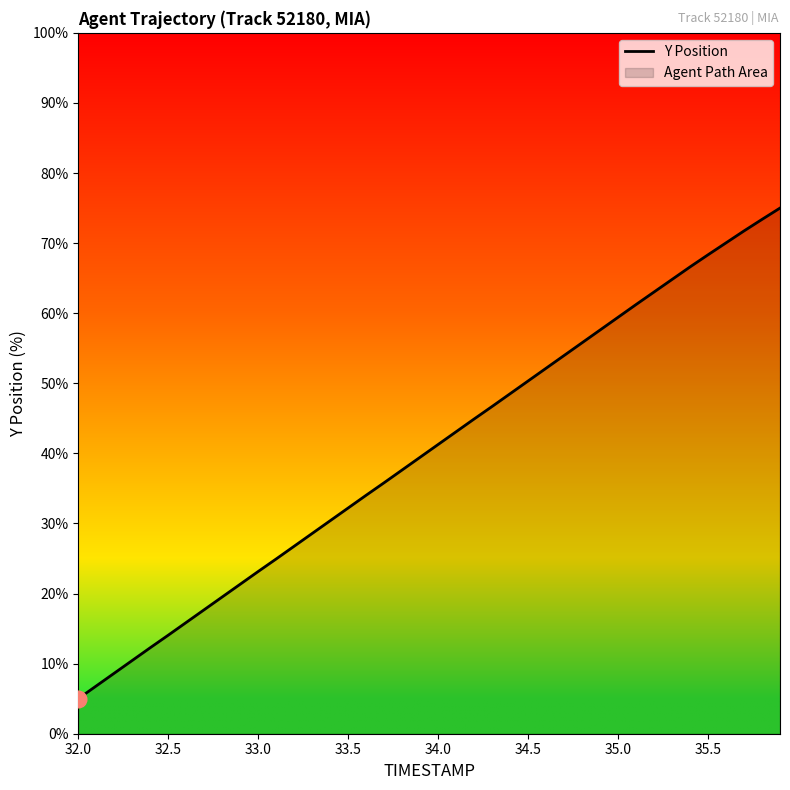

What is the smallest value displayed?

5.0